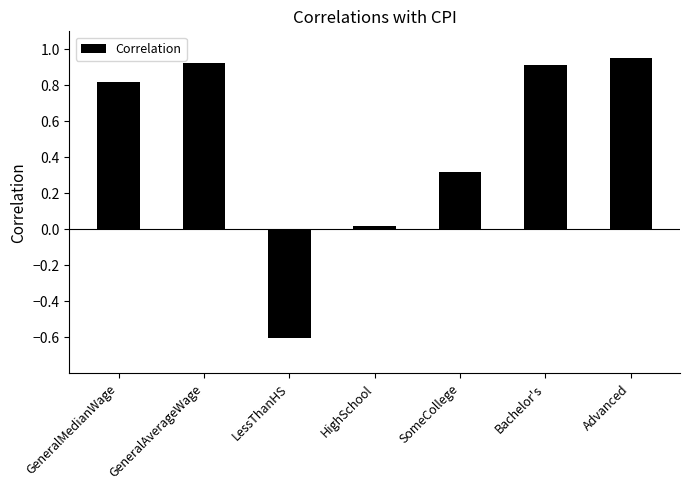

Between Bachelor's and LessThanHS, which is larger?

Bachelor's